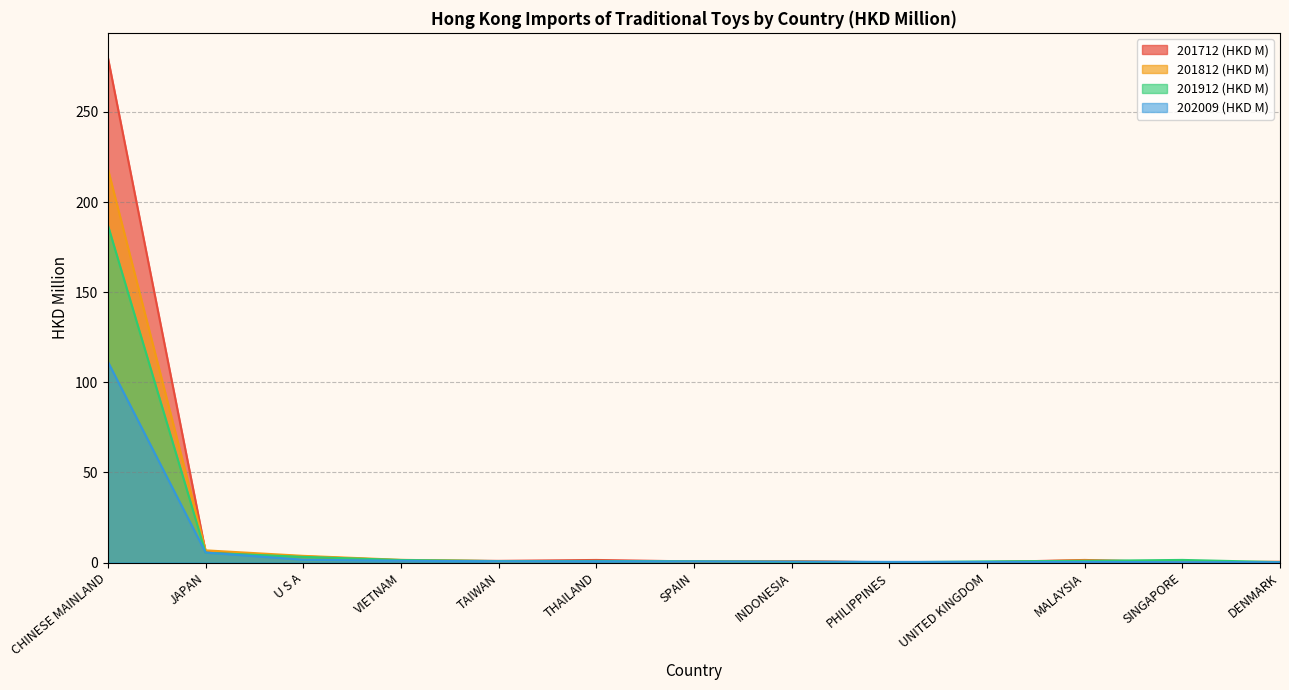

What is the sum of all 202009 (HKD M) values?

123.5